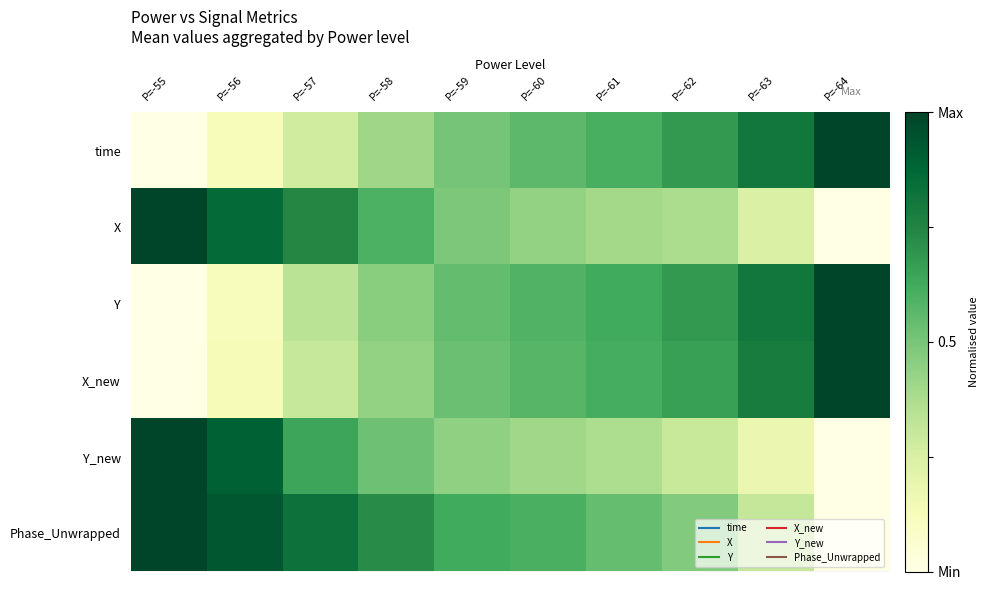

At how many categories does at least one series exceed 0?

10